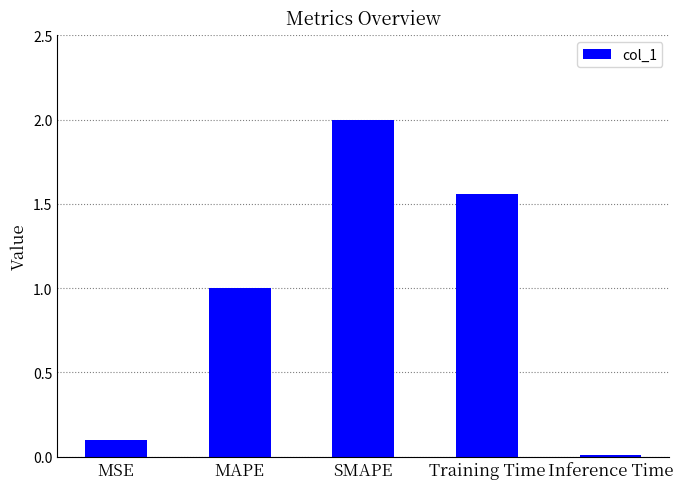

What is the value of the 3rd bar from the left?

2.0